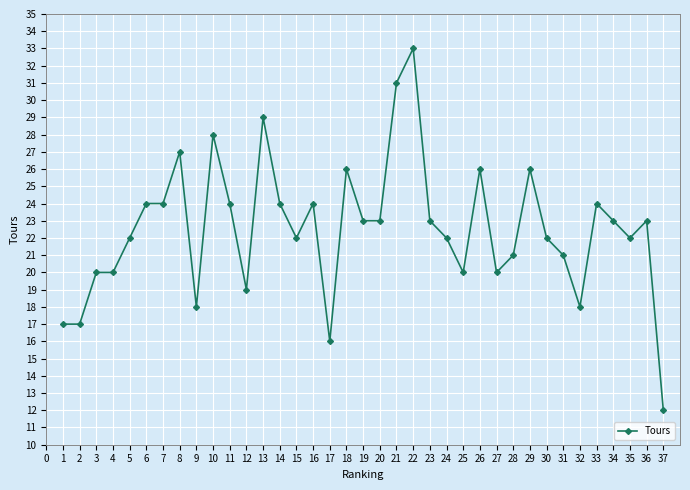

What is the difference between the maximum and minimum values?

21